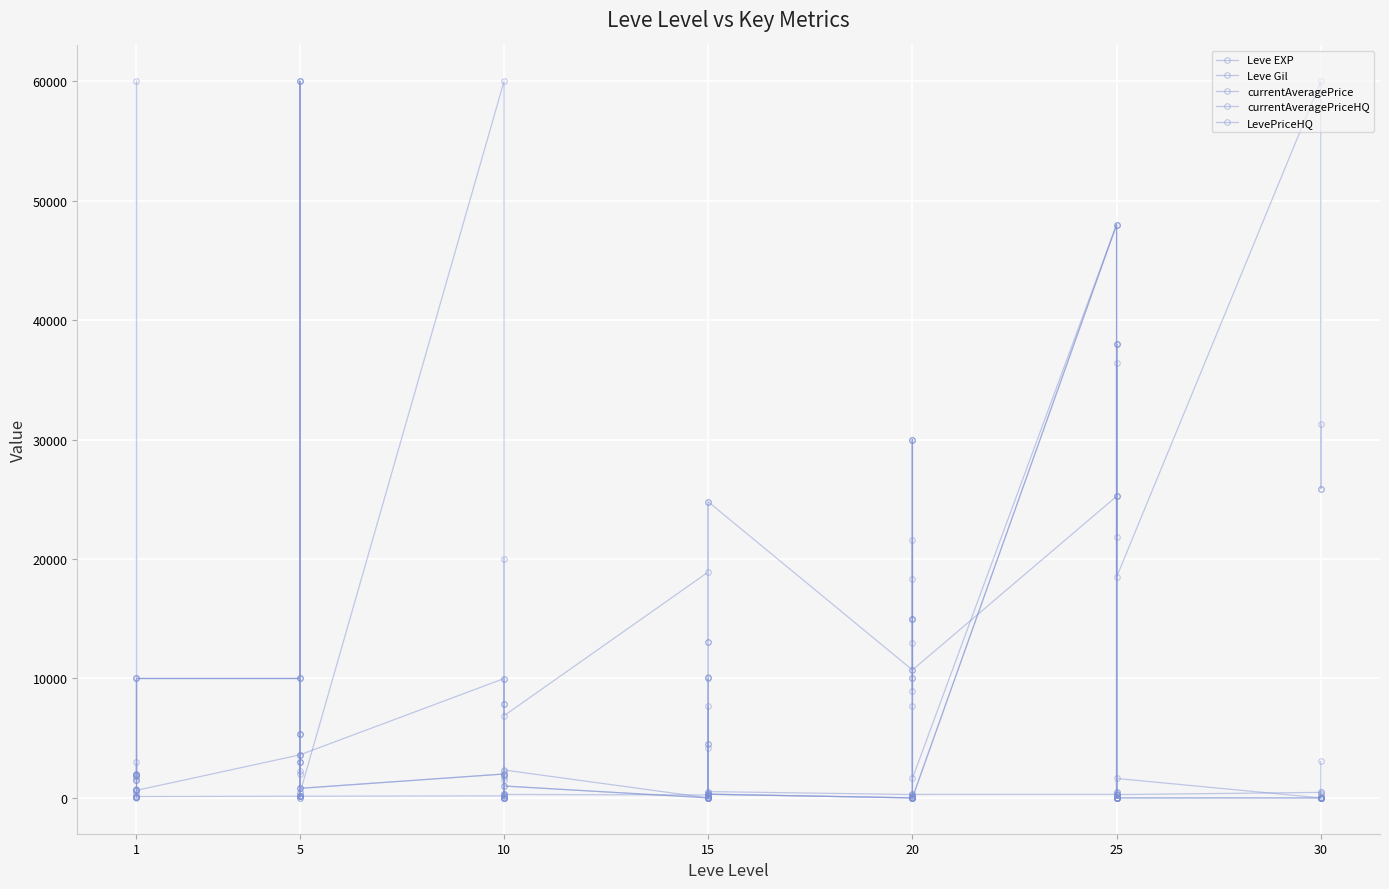

How many lines are shown in the chart?

5